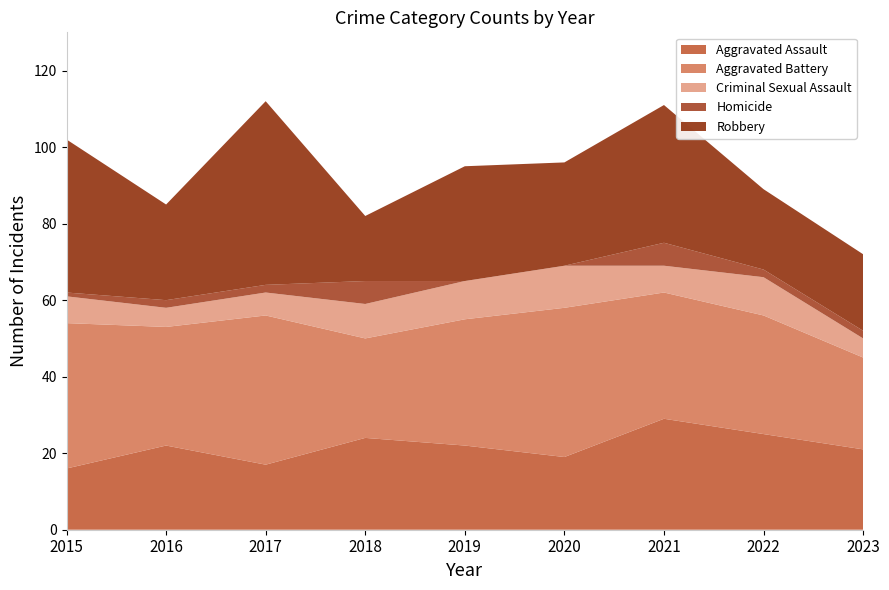

Reading left to right, what are all the values shown in this chart?

Aggravated Assault: 16	22	17	24	22	19	29	25	21
Aggravated Battery: 38	31	39	26	33	39	33	31	24
Criminal Sexual Assault: 7	5	6	9	10	11	7	10	5
Homicide: 1	2	2	6	0	0	6	2	2
Robbery: 40	25	48	17	30	27	36	21	20